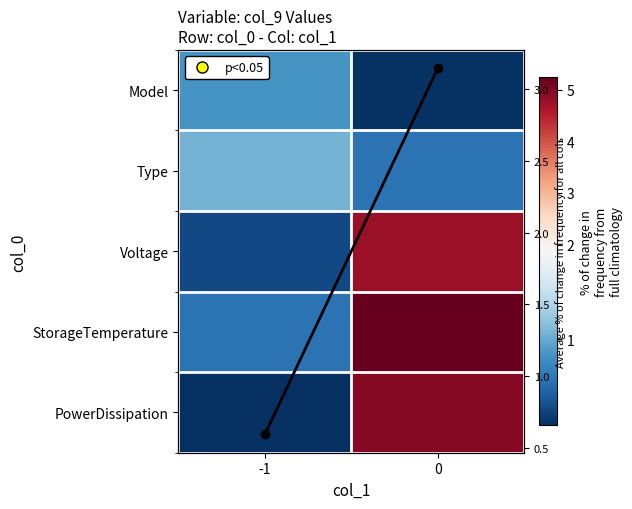

True or false: Avg per col has a value of 0.6 at -1.

True